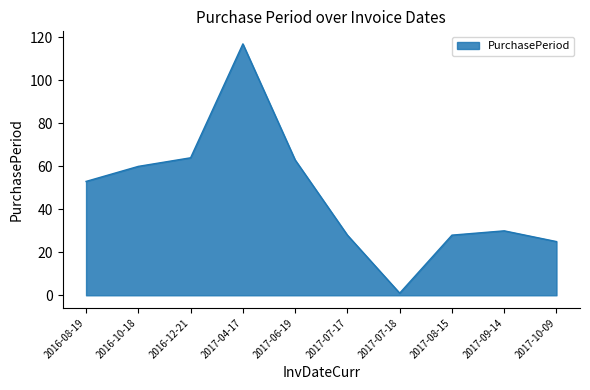

The chart shows a value of 47 at 2017-09-14. True or false?

False